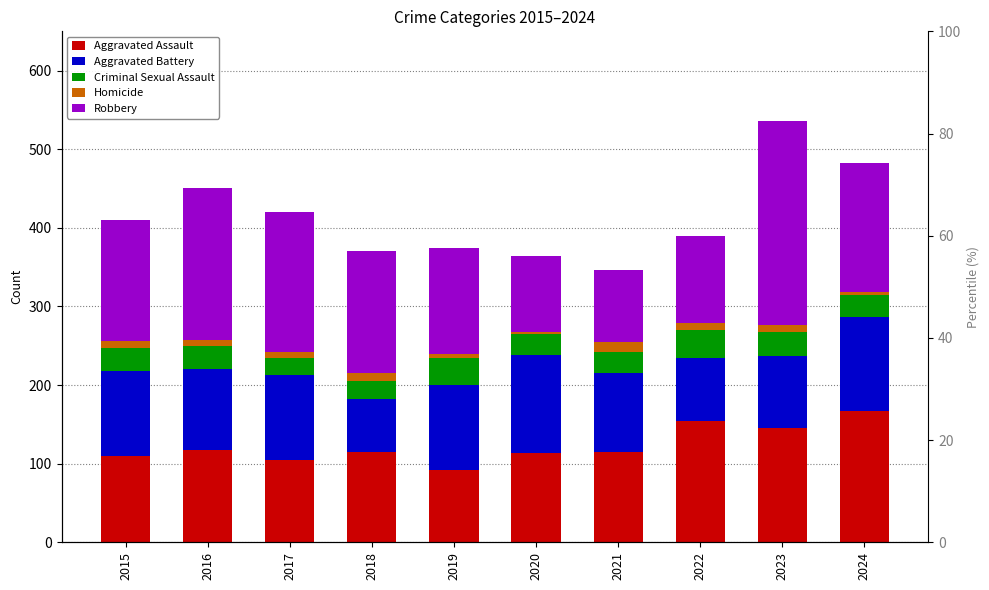

List the series in order of their peak value, highest first.

Robbery, Aggravated Assault, Aggravated Battery, Criminal Sexual Assault, Homicide